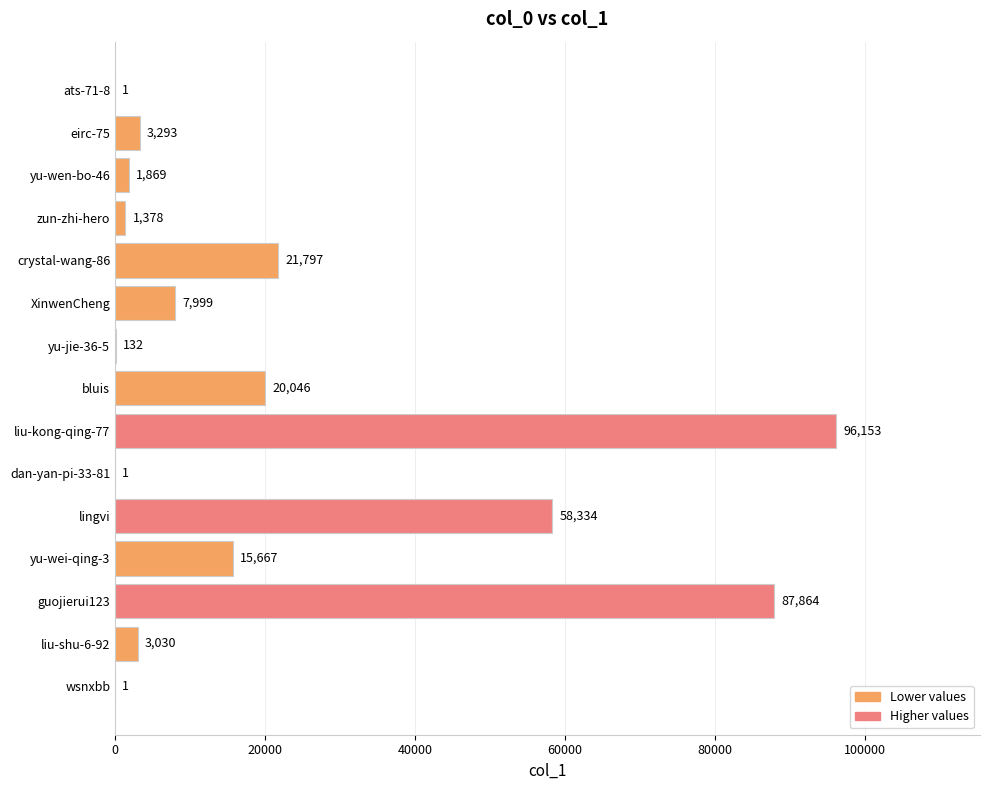

What is the sum of all values?

317565